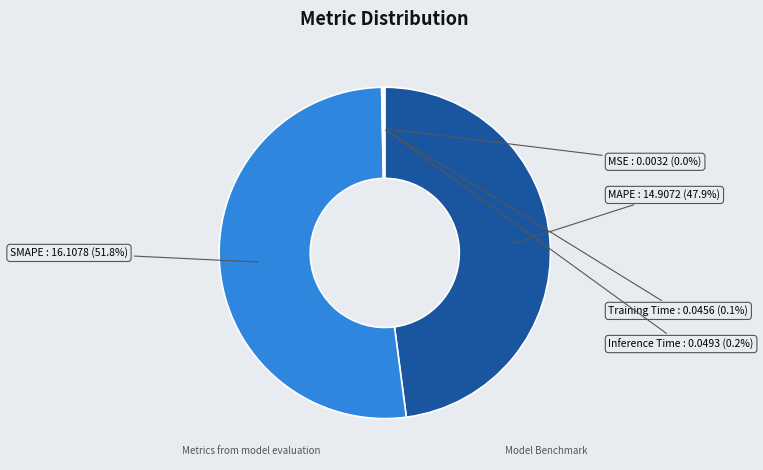

Which slice represents more than half of the pie?

SMAPE